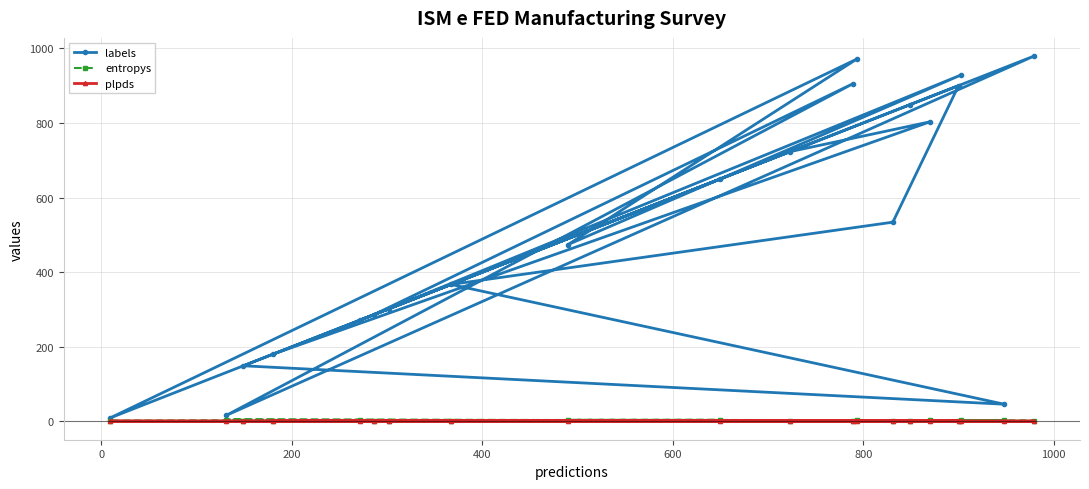

How many interior local valleys does the labels series have?

6